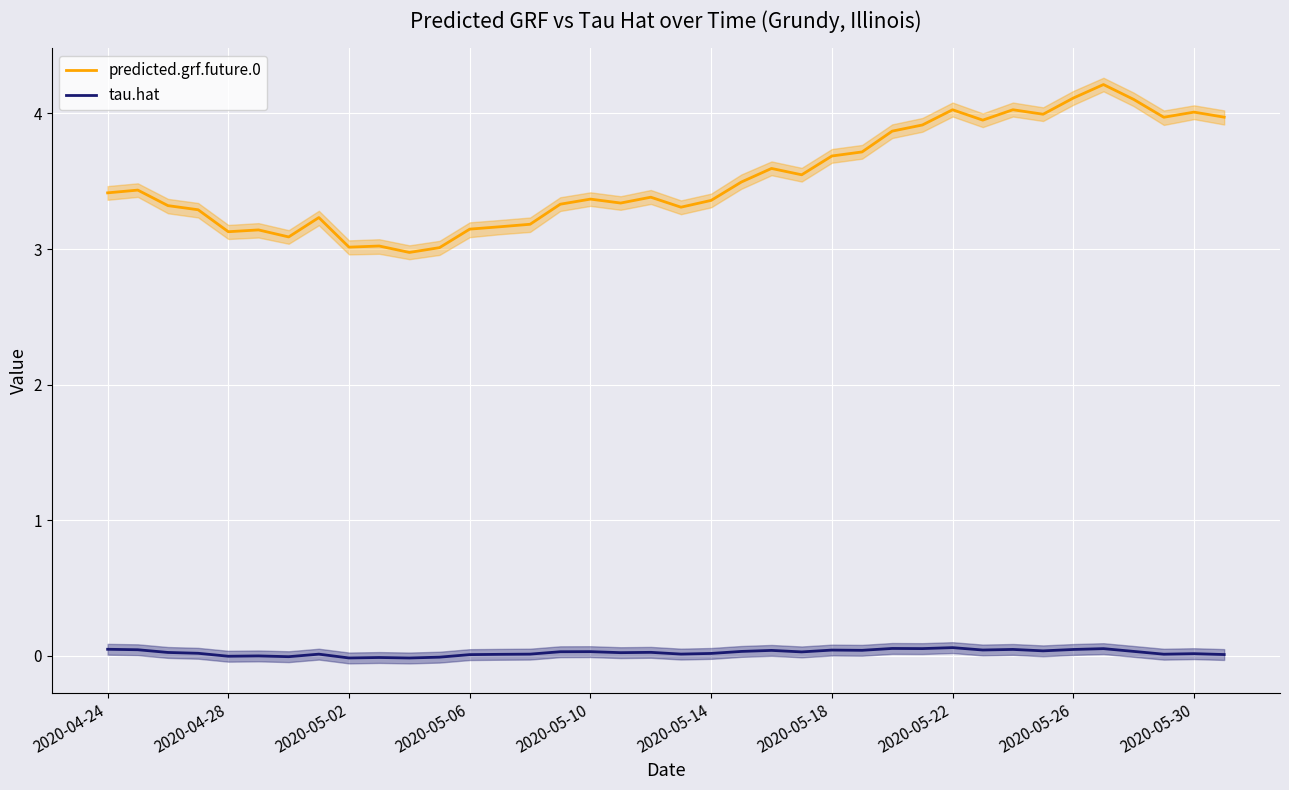

What is the approximate value of tau.hat at 2020-05-22?

0.1